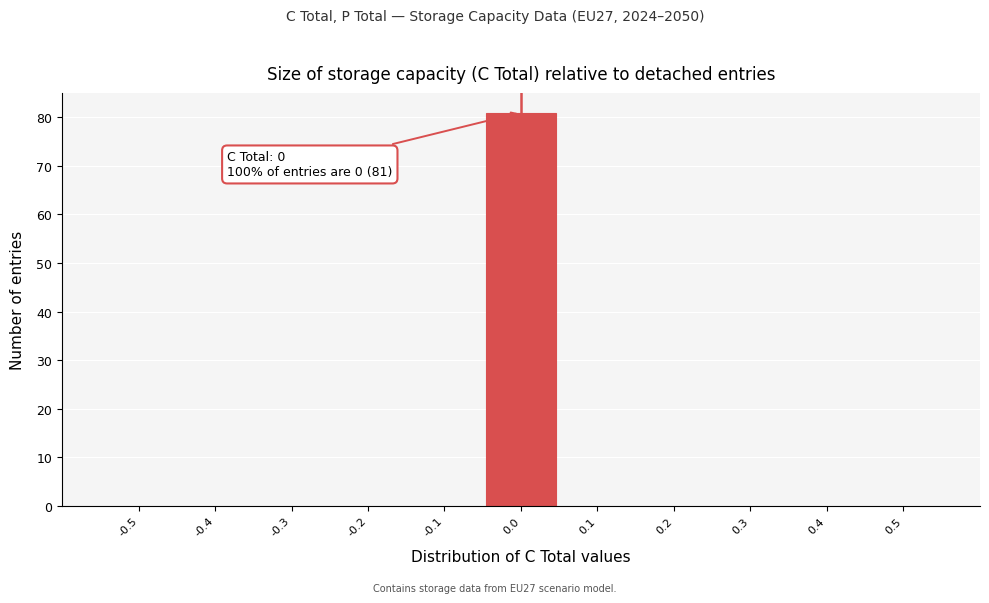

Reading left to right, what are all the values shown in this chart?

-0.5=0	-0.4=0	-0.3=0	-0.2=0	-0.1=0	0.0=81	0.1=0	0.2=0	0.3=0	0.4=0	0.5=0